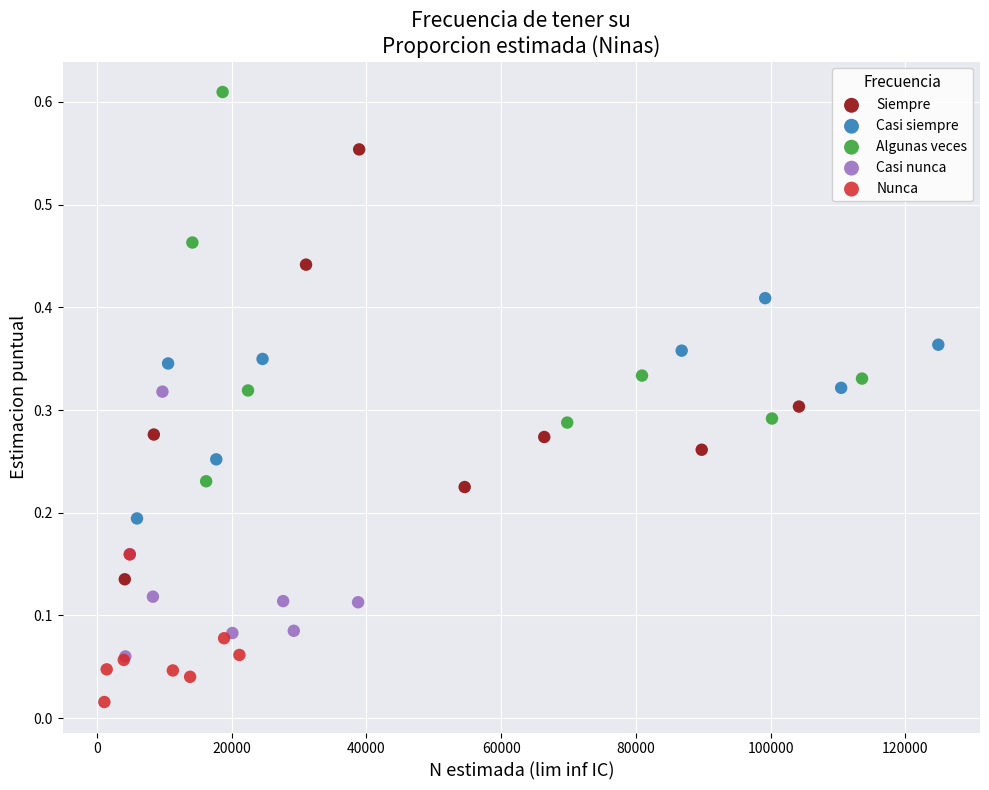

Which series contains the lowest Y value?

Nunca